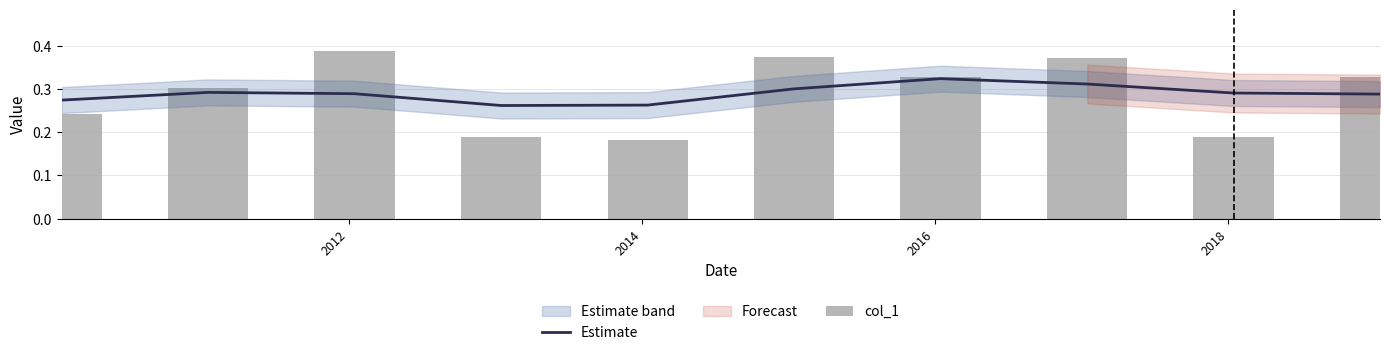

How many Estimate values are between 0 and 1?

10